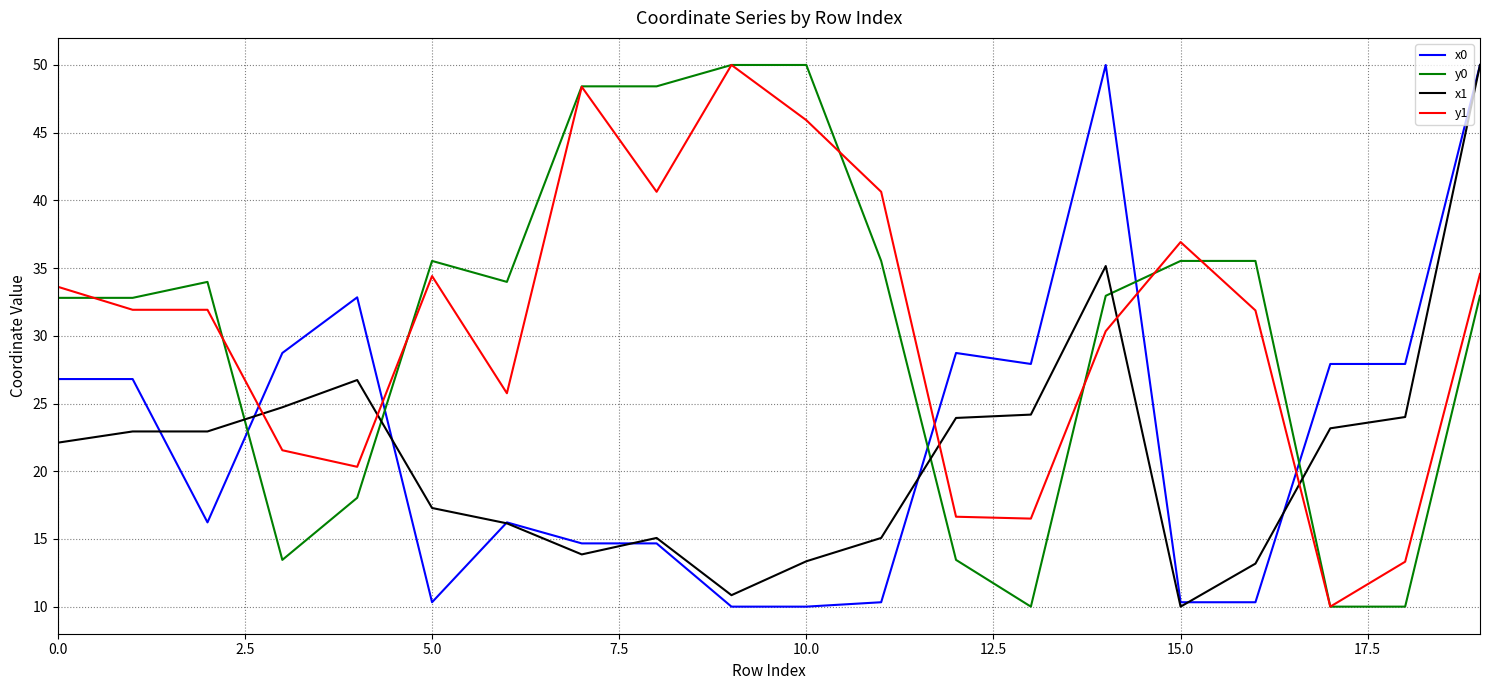

What is the highest value of the y0 series?

50.0